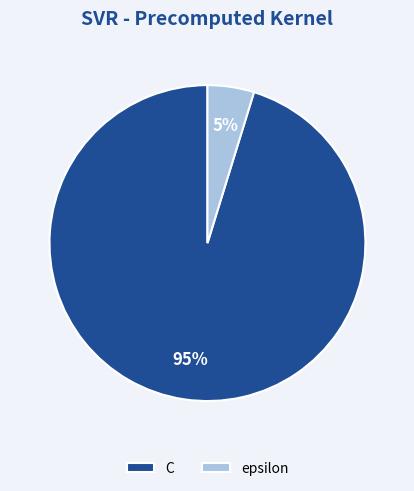

How many slices are in this pie chart?

2